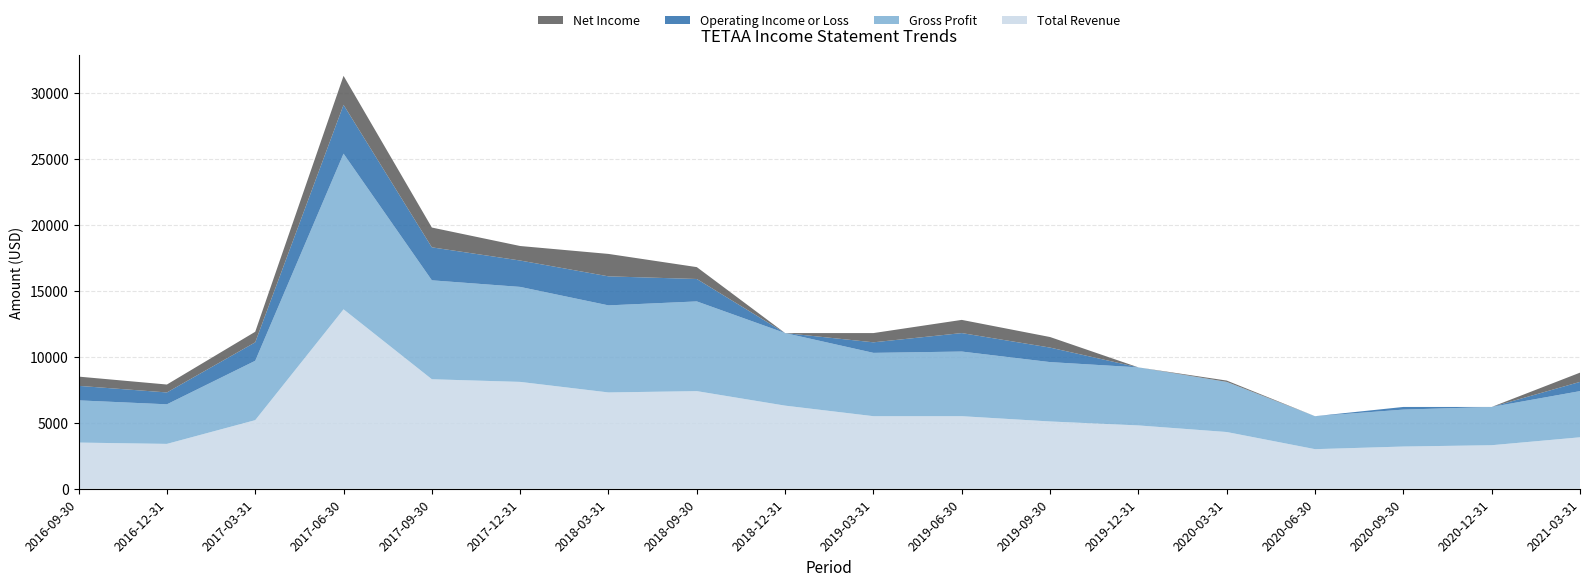

What is the lowest value of the Total Revenue series?

3000